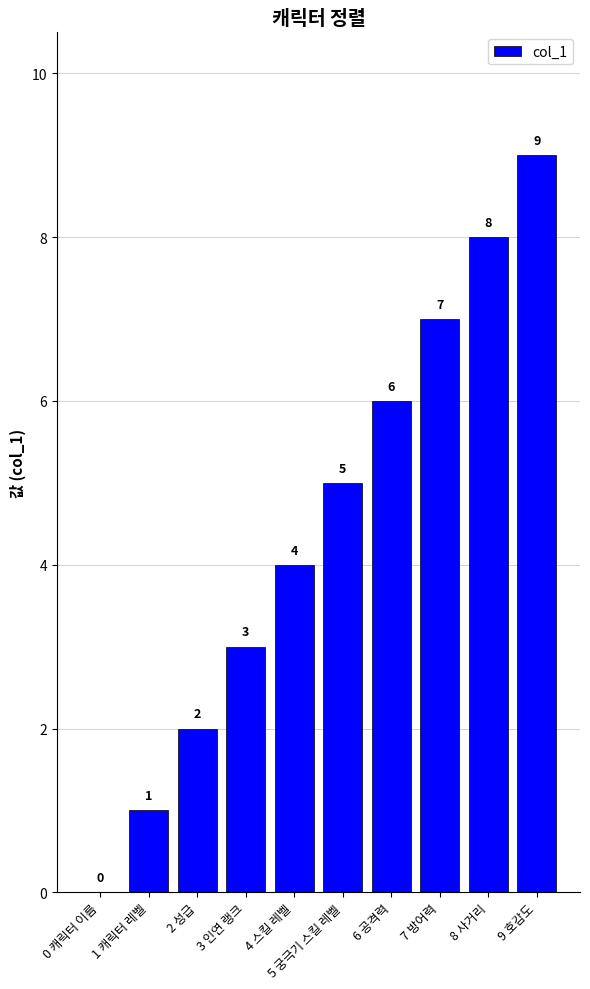

What is the change in value from 6 공격력 to 8 사거리?

+2